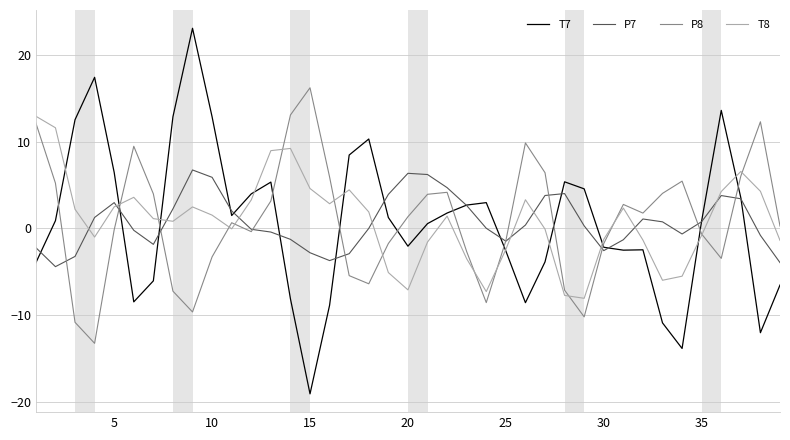

Does the chart have visible grid lines?

Yes